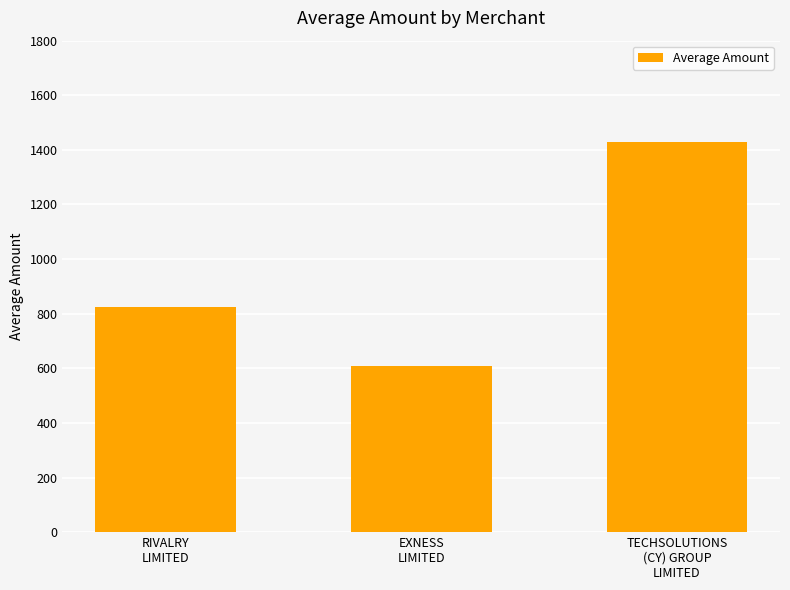

What is the value of the 3rd bar from the left?

1428.6